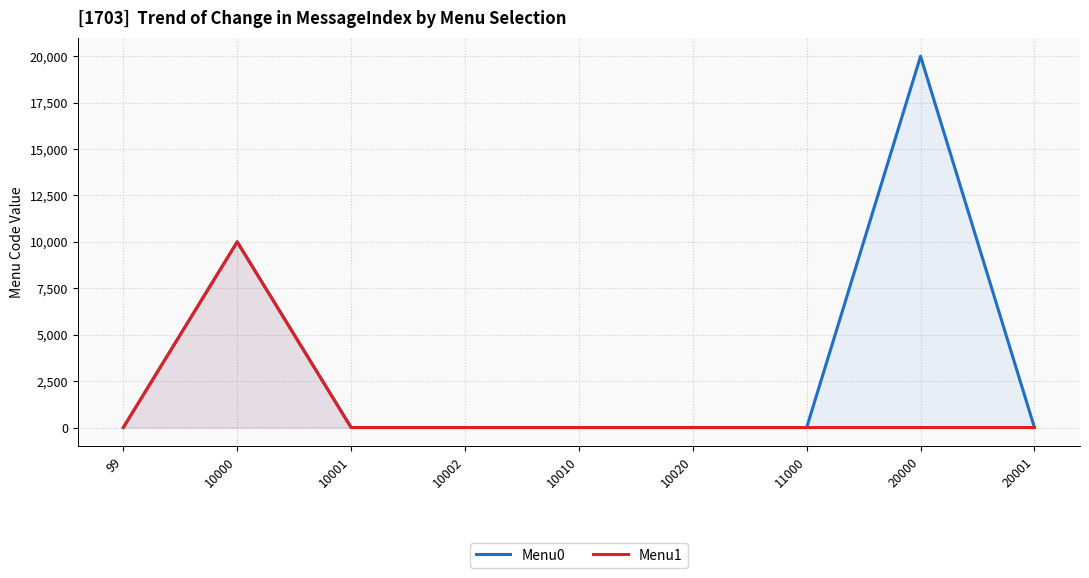

Is the value of Menu1 at 10020 greater than the value of Menu0 at 11000?

No